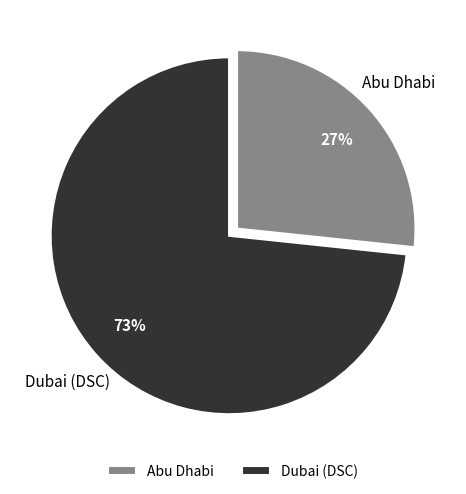

To the nearest percent, what is the average slice percentage?

50%